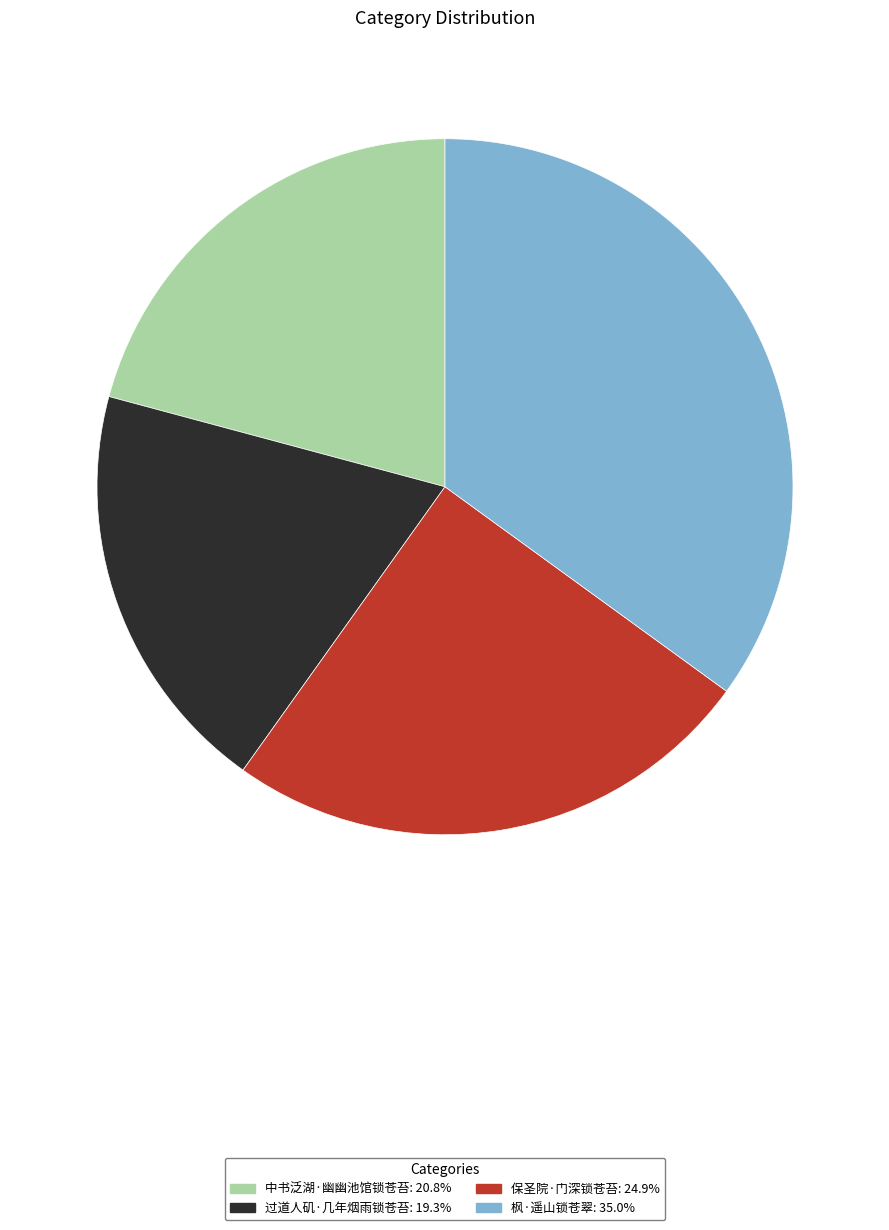

Count the number of slices in the pie.

4